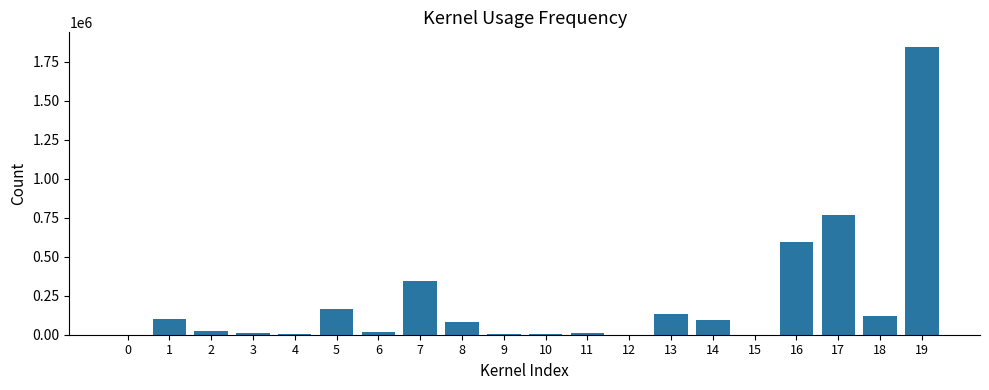

Is it true that the value at 13 is 42137?

False